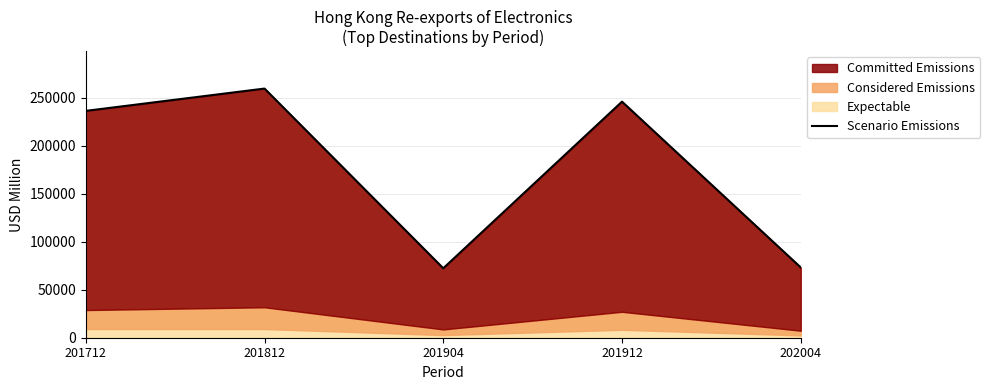

Which has a higher value, 201904 or 202004?

202004